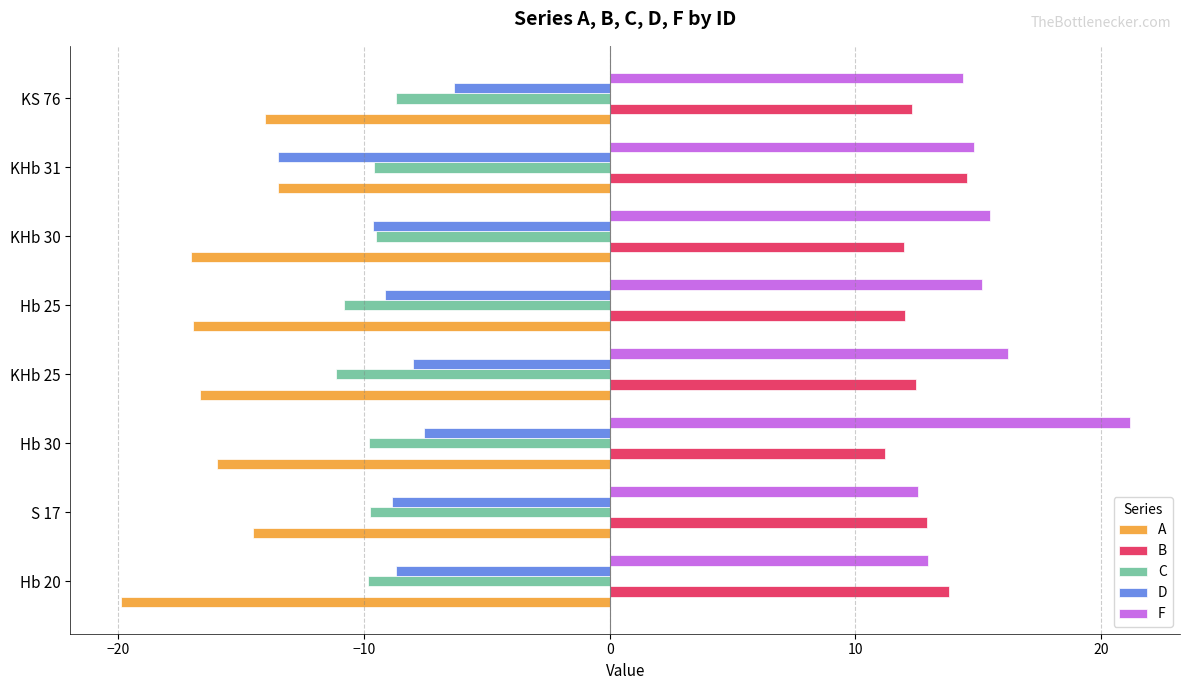

Which series has the largest range (max minus min)?

F